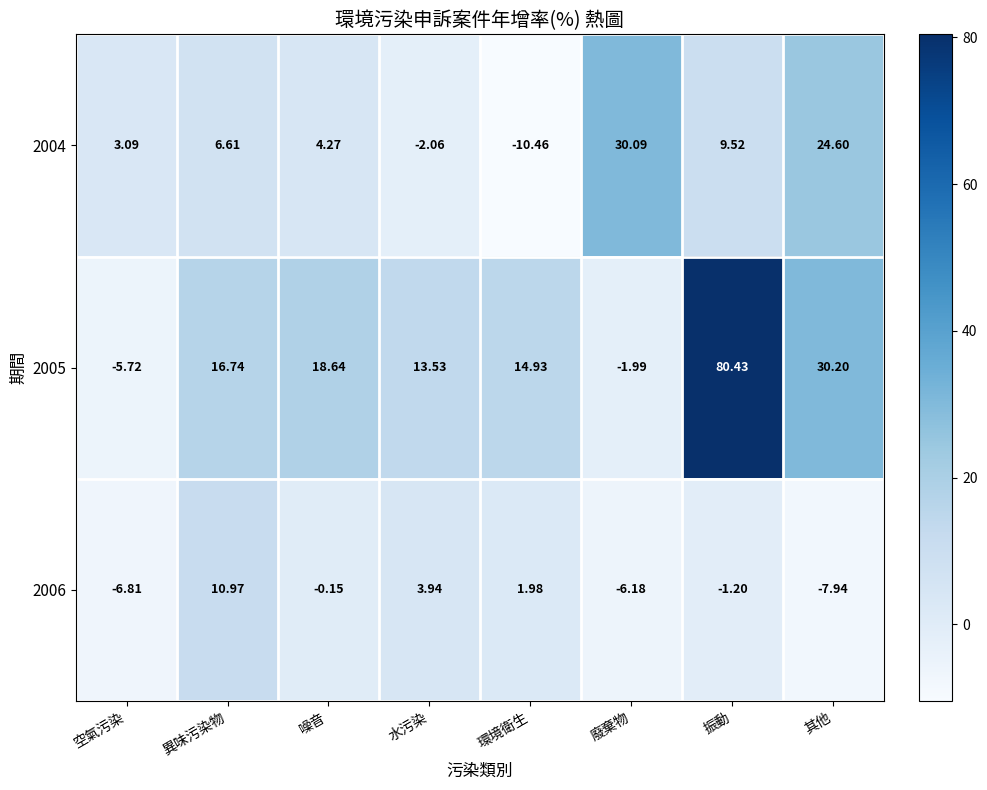

What is the maximum value shown in the chart?

80.4